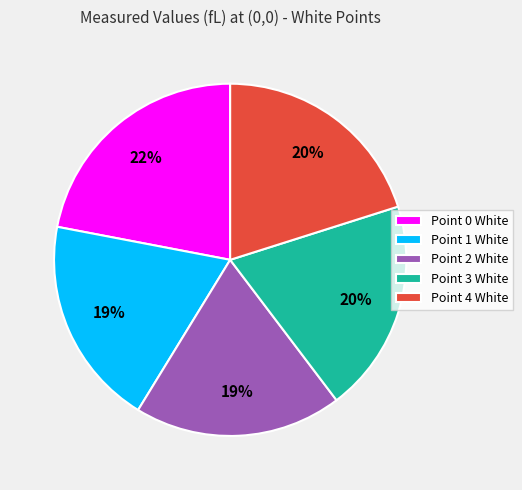

Which has a higher value, Point 4 White or Point 0 White?

Point 0 White